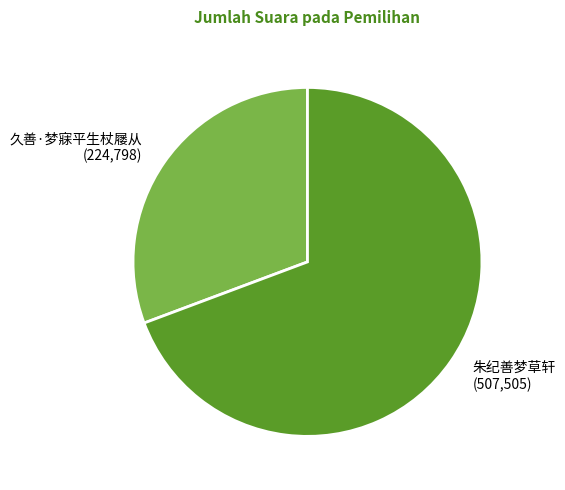

Combined, do 久善·梦寐平生杖屦从 and 朱纪善梦草轩 account for over 50%?

Yes